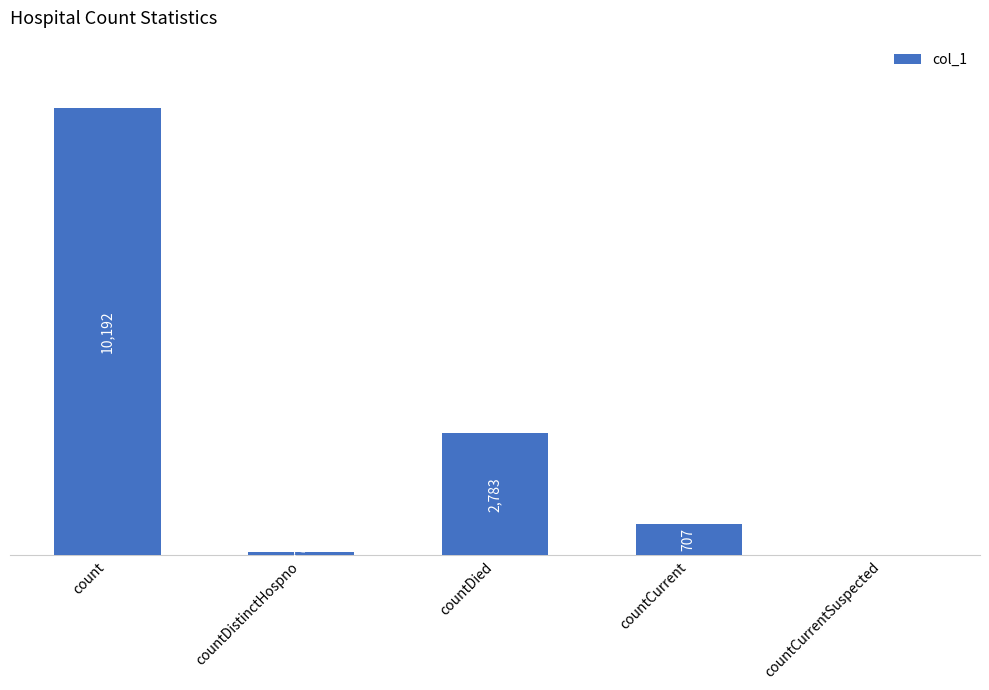

Between count and countCurrentSuspected, which is larger?

count